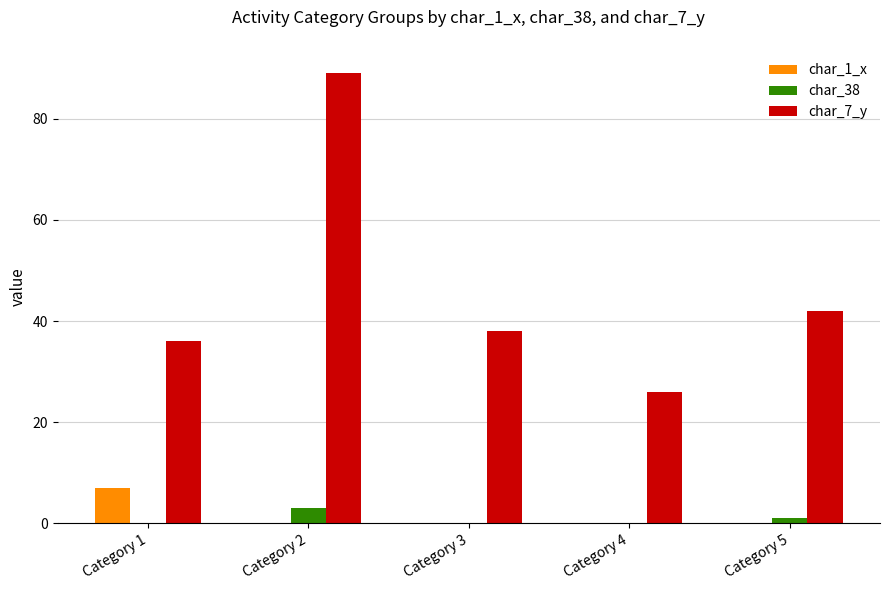

Reading left to right, what are all the values shown in this chart?

char_1_x: 7	0	0	0	0
char_38: 0	3	0	0	1
char_7_y: 36	89	38	26	42